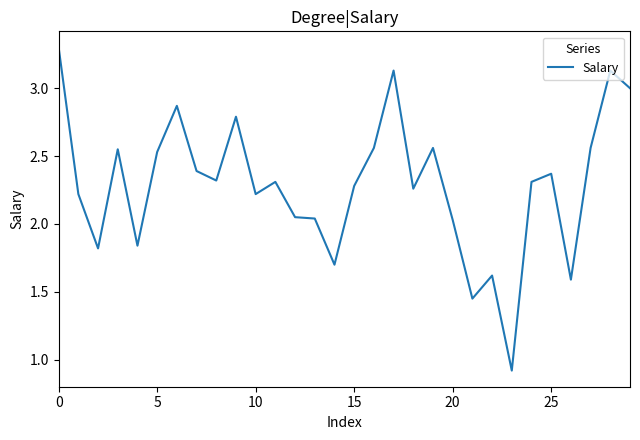

What is the greatest value displayed?

3.3